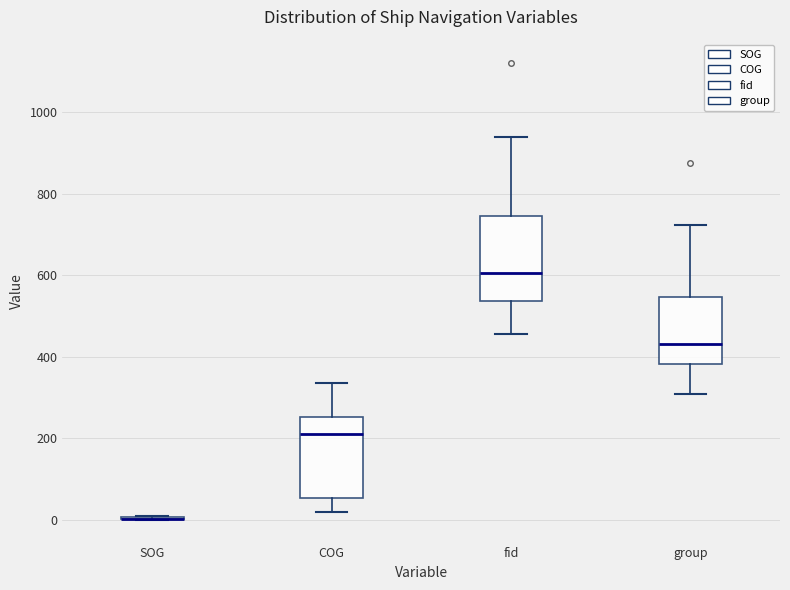

Where does the lower whisker of the box for COG end on the y-axis? The values are not printed on the chart, so give them approximately, as read against the axis.

20